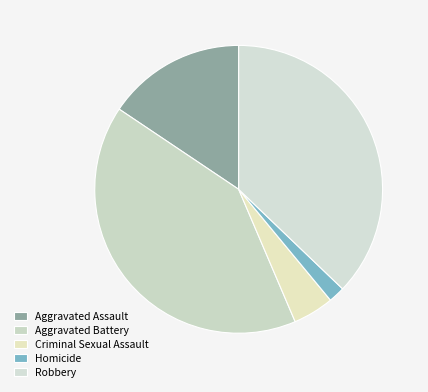

Is Robbery the majority of the pie?

No